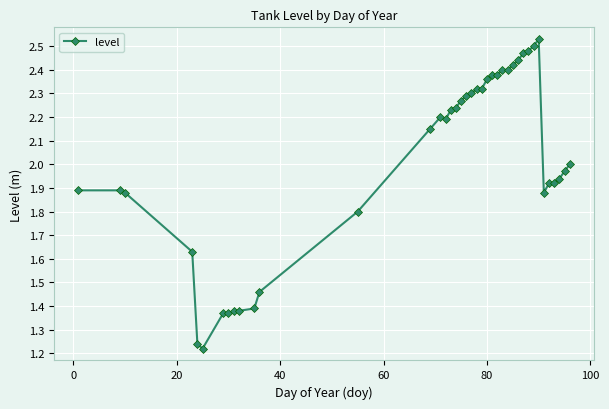

What is the difference between the second highest and minimum values?

1.3